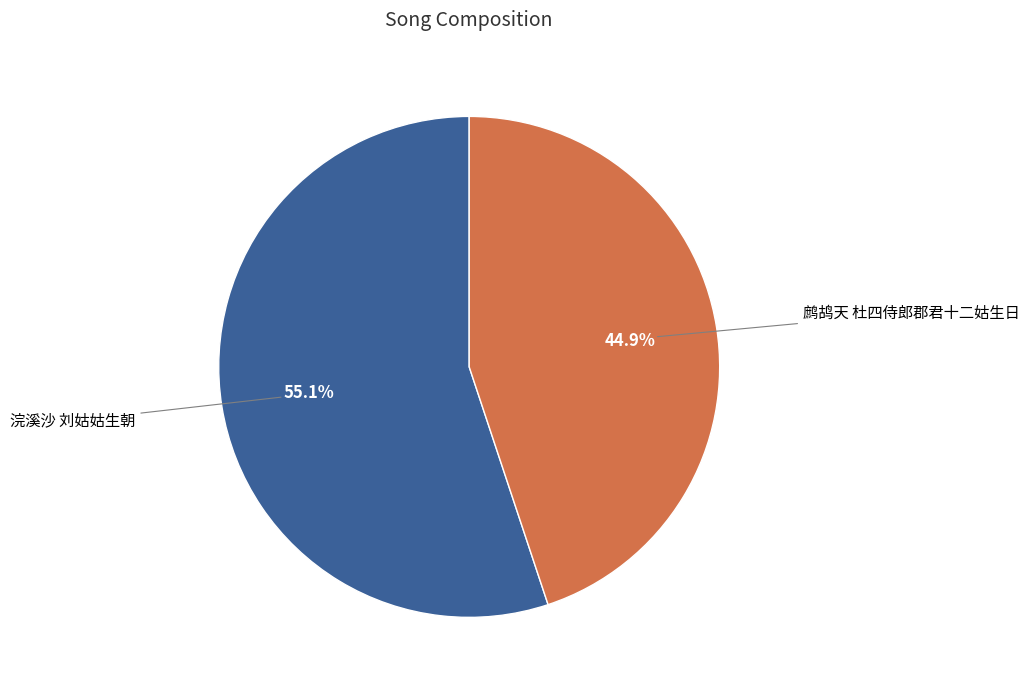

Does any single category account for the majority?

Yes